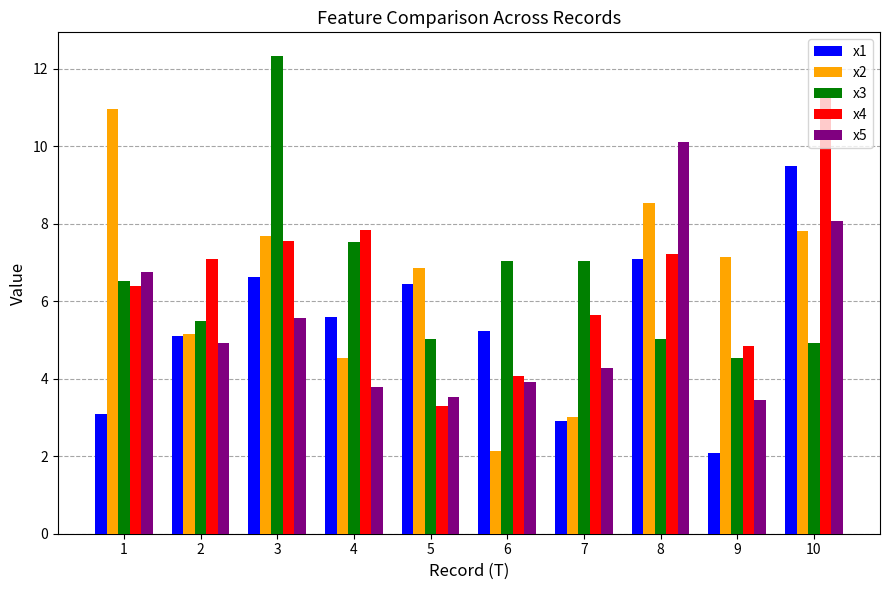

Is the value of x5 at 9 greater than the value of x1 at 7?

Yes